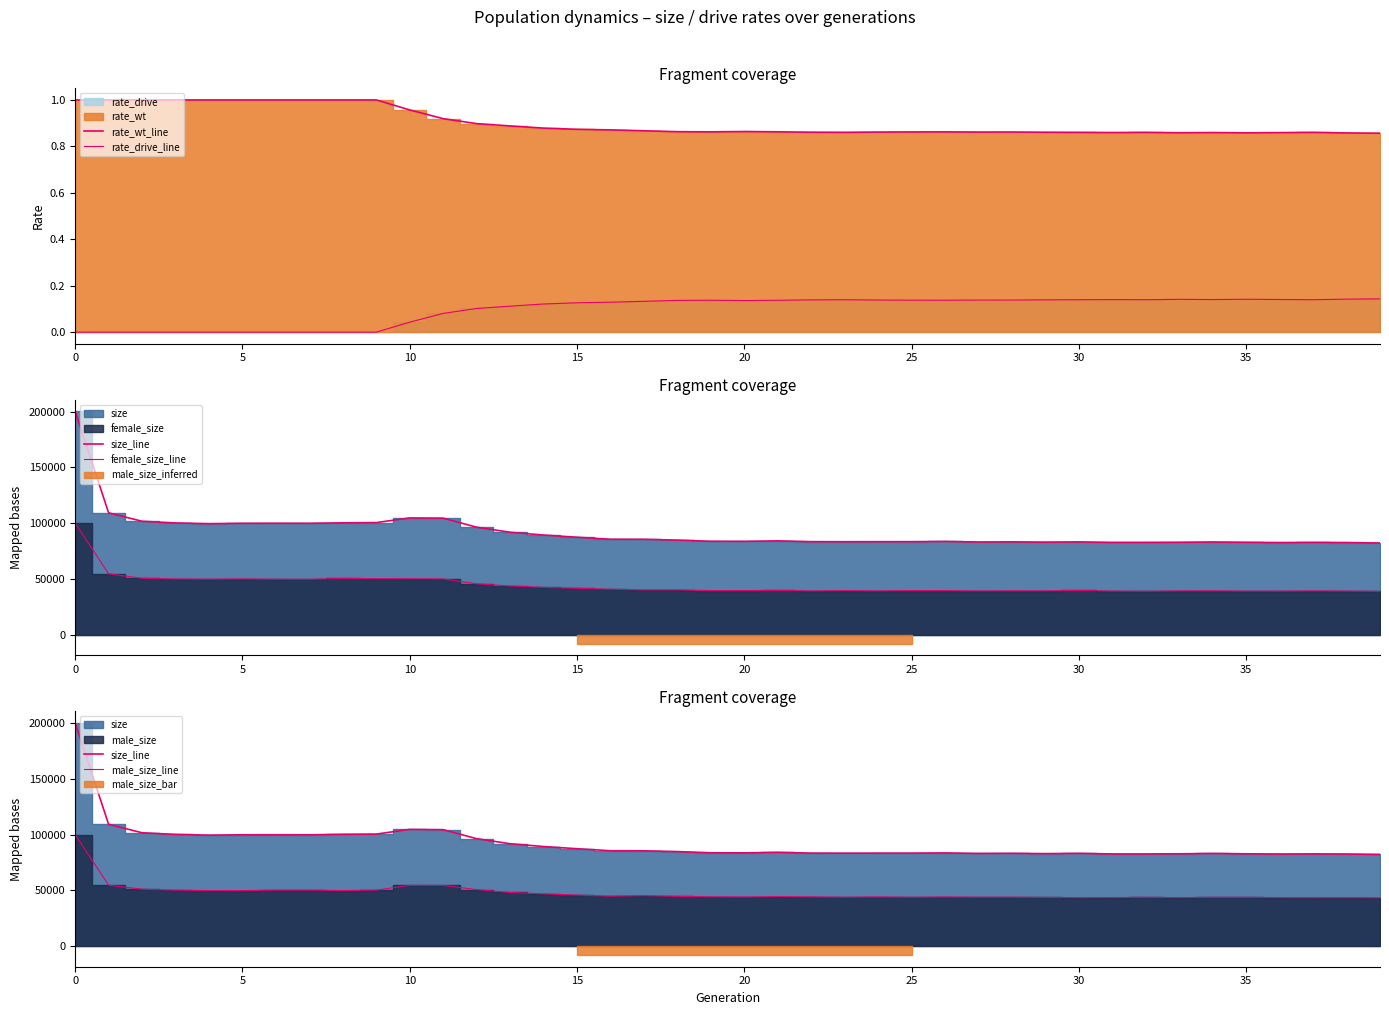

List the series in order of their peak value, highest first.

size_line, female_size_line, male_size_line, rate_wt_line, rate_drive_line